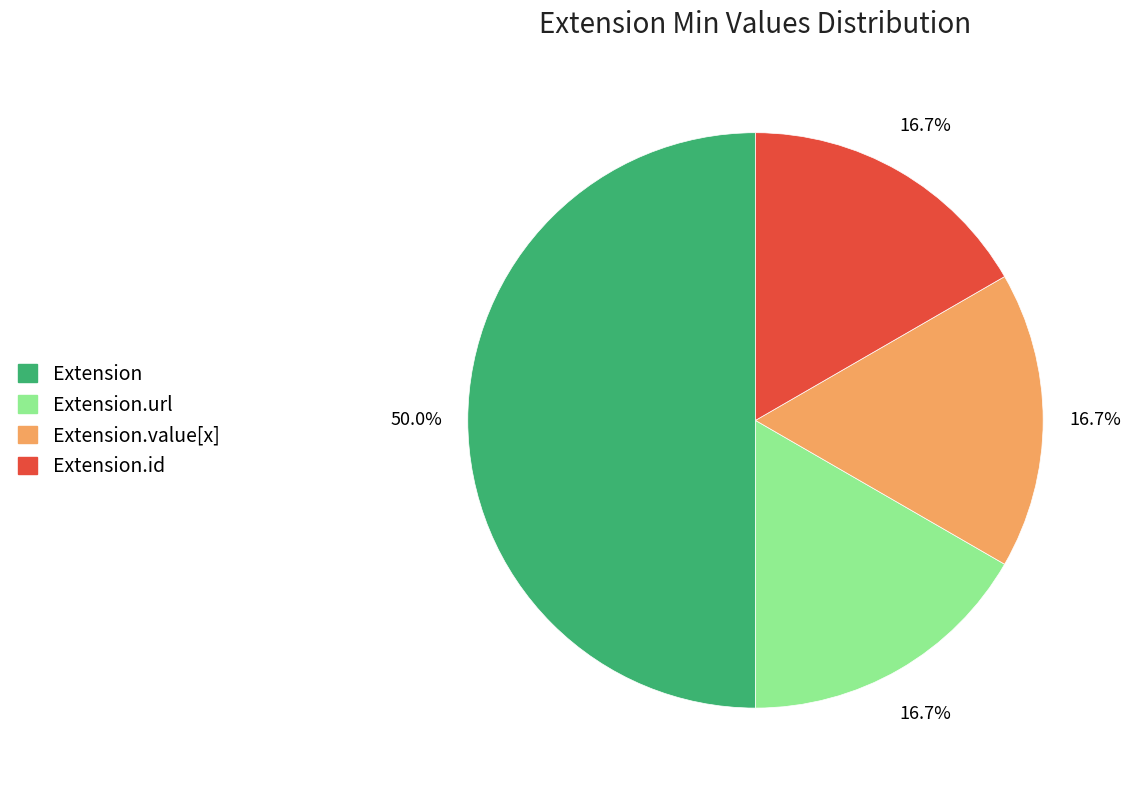

Which category has the biggest portion of the pie?

Extension